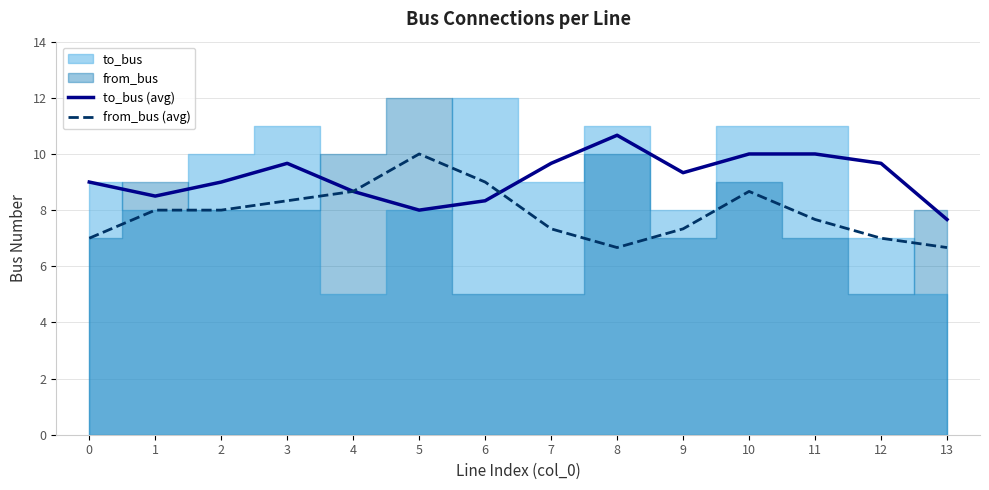

True or false: to_bus (avg) has more than 2 interior local peaks.

False